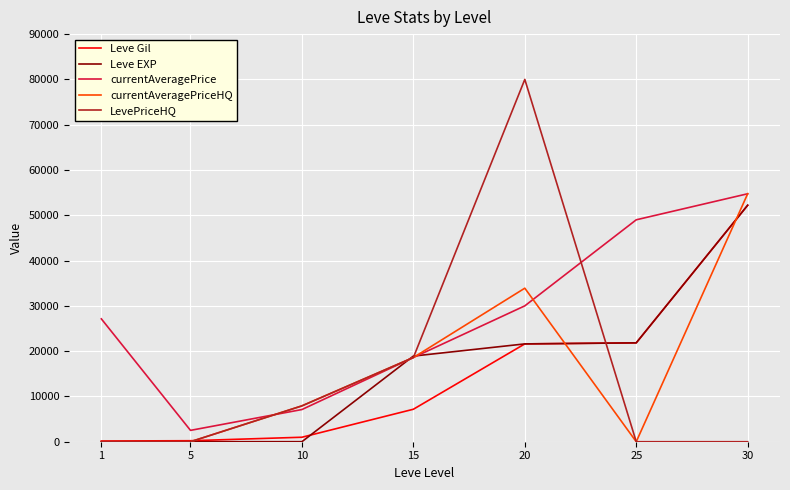

Is the value of currentAveragePrice at 5 greater than the value of LevePriceHQ at 15?

No